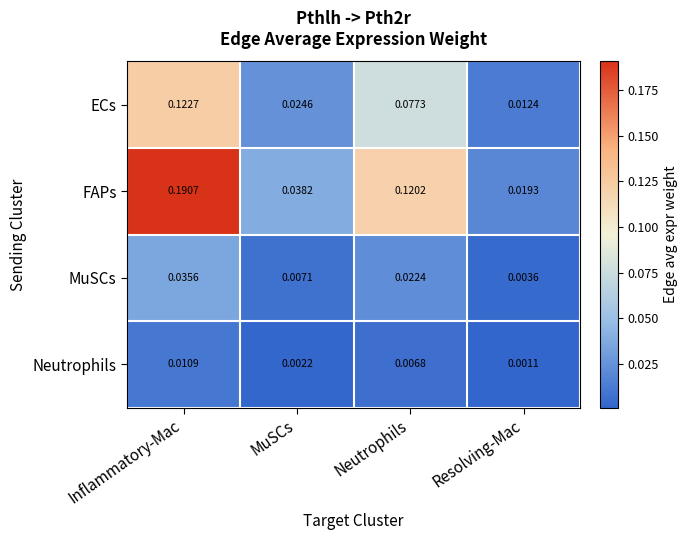

Which category has the highest value in the MuSCs series?

Inflammatory-Mac